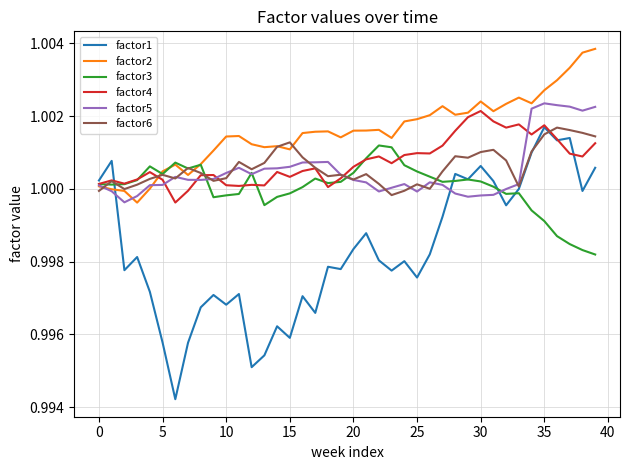

Which series has the largest range (max minus min)?

factor1